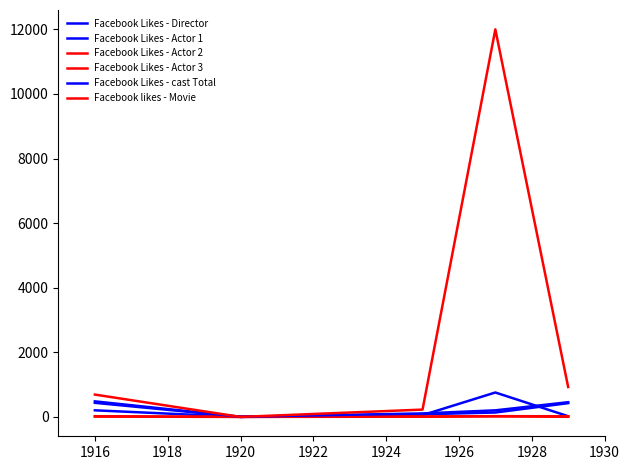

Which series has the largest total across all categories?

Facebook likes - Movie